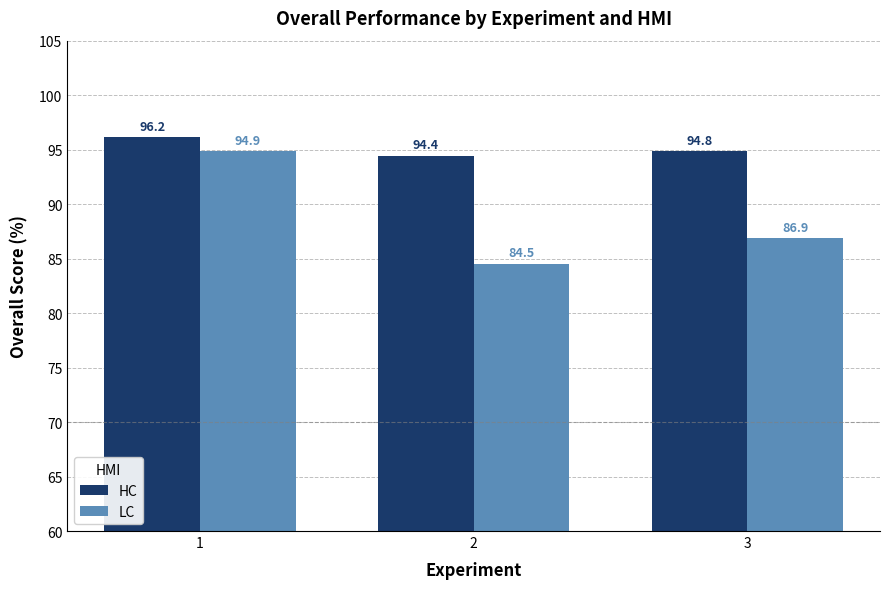

Which series changed the most between 1 and 2?

LC